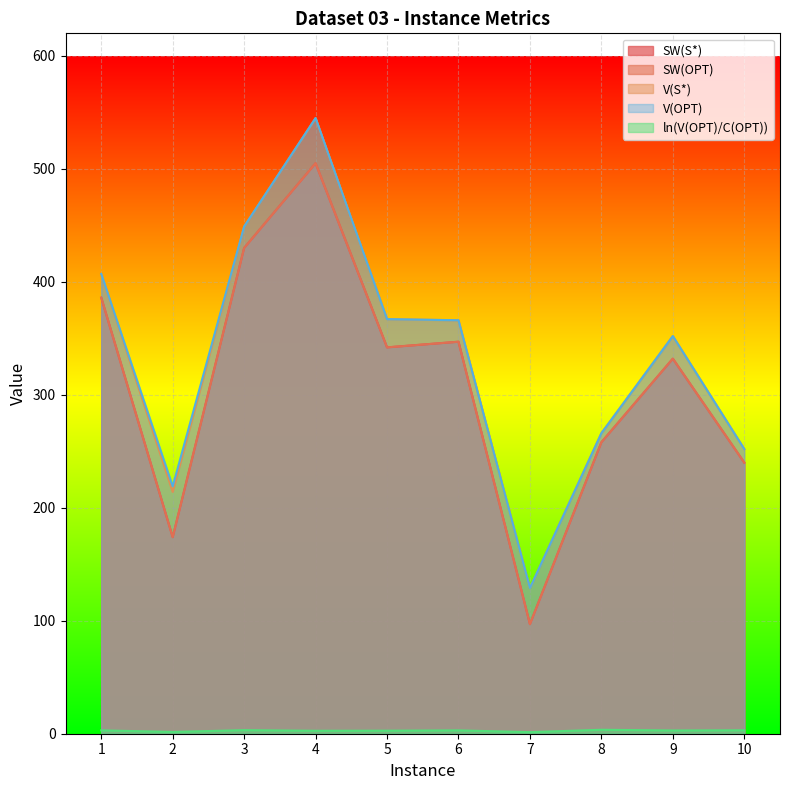

At which category does the chart reach its minimum across all series?

7